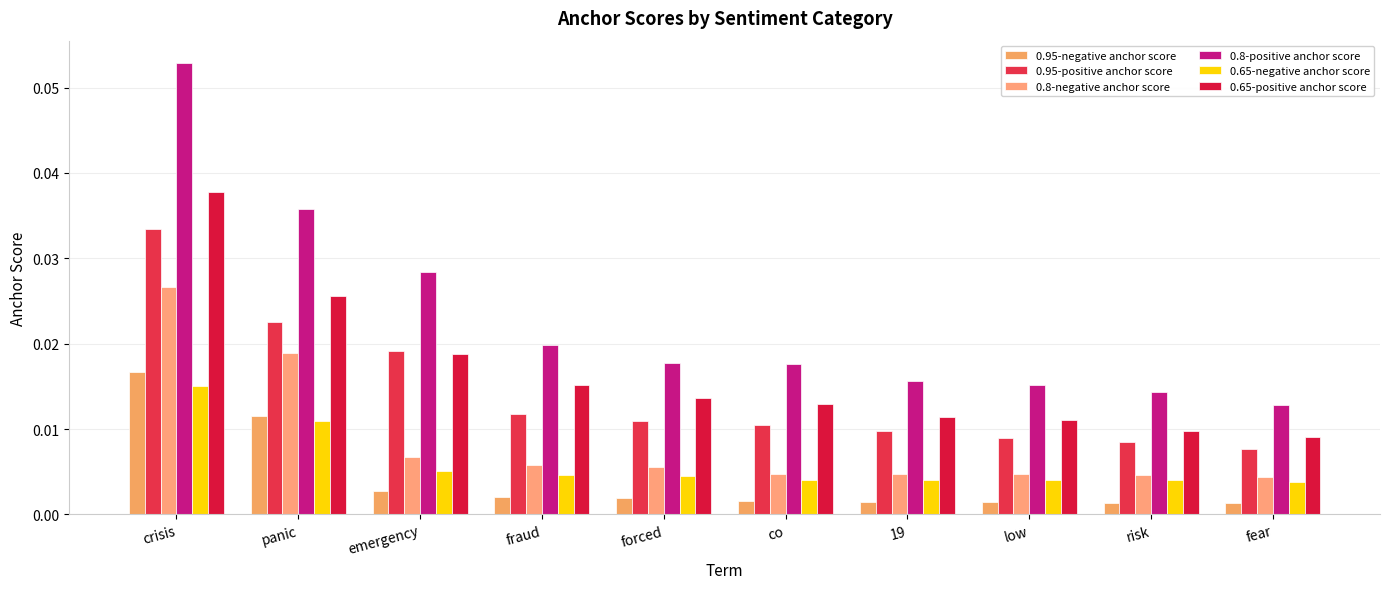

What are all the series names shown in the legend?

0.95-negative anchor score, 0.95-positive anchor score, 0.8-negative anchor score, 0.8-positive anchor score, 0.65-negative anchor score, 0.65-positive anchor score